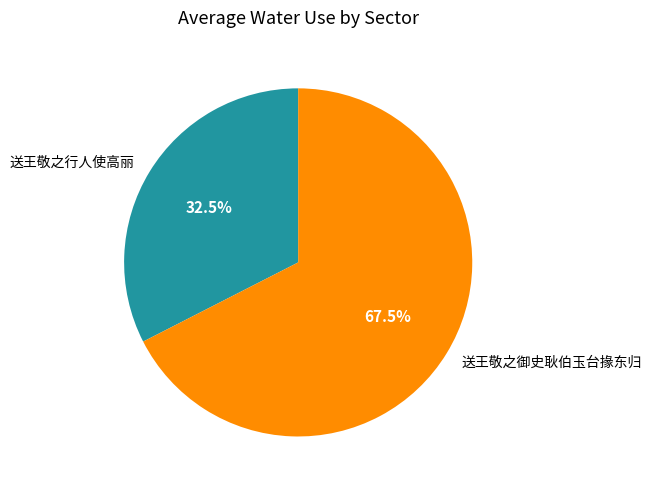

Between 送王敬之御史耿伯玉台掾东归 and 送王敬之行人使高丽, which is larger?

送王敬之御史耿伯玉台掾东归